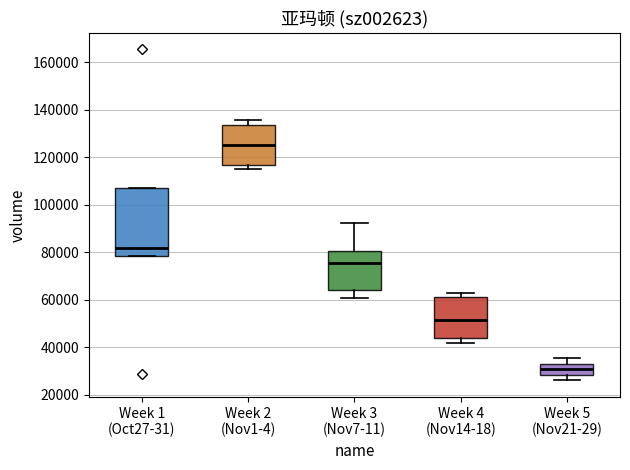

Reading left to right, read every box against the y-axis: the position of its median line, the range the box covers, and the ends of its whiskers. The values are not printed on the chart, so give them approximately, as read against the axis.

Week 1 (Oct27-31): median 82000, box 78000 to 108000, whiskers 78000 to 108000
Week 2 (Nov1-4): median 126000, box 116000 to 134000, whiskers 116000 (just below the box's lower edge) to 136000
Week 3 (Nov7-11): median 76000, box 64000 to 80000, whiskers 60000 to 92000
Week 4 (Nov14-18): median 52000, box 44000 to 62000, whiskers 42000 to 62000 (just above the box's upper edge)
Week 5 (Nov21-29): median 30000, box 28000 to 34000, whiskers 26000 to 36000